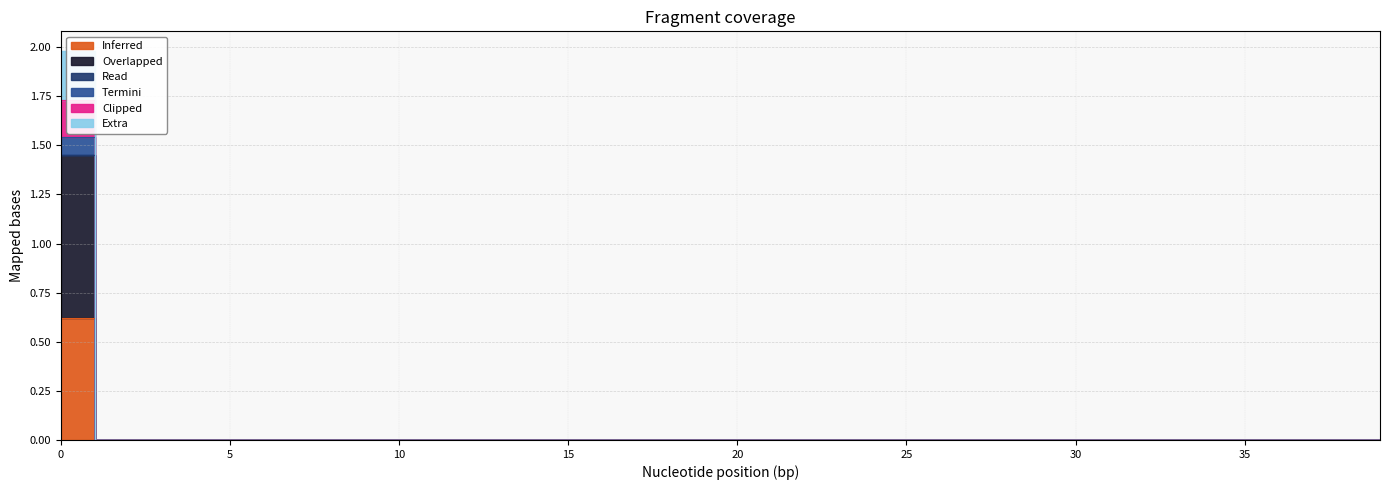

The value of LLD_10 at 30 is 0.0. True or false?

False